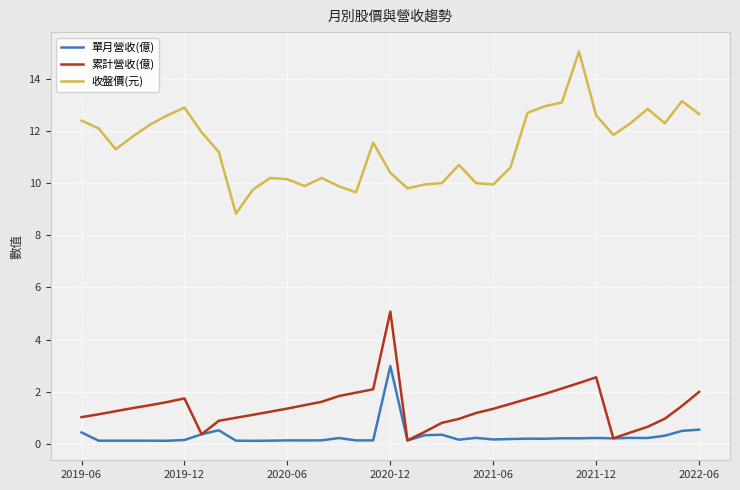

Which series has the widest spread of values?

收盤價(元)